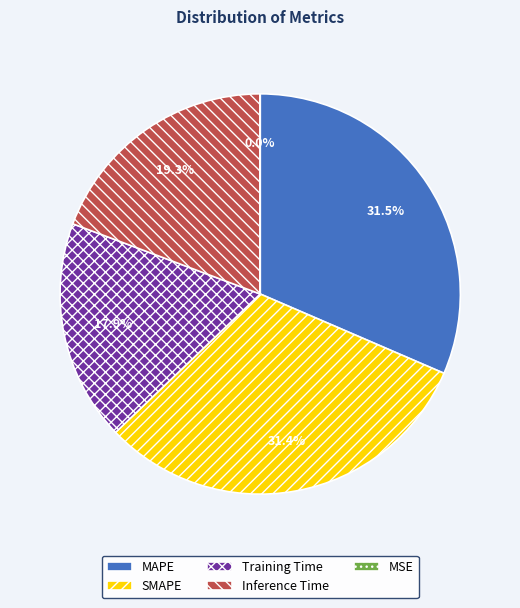

Which has a higher value, SMAPE or Training Time?

SMAPE